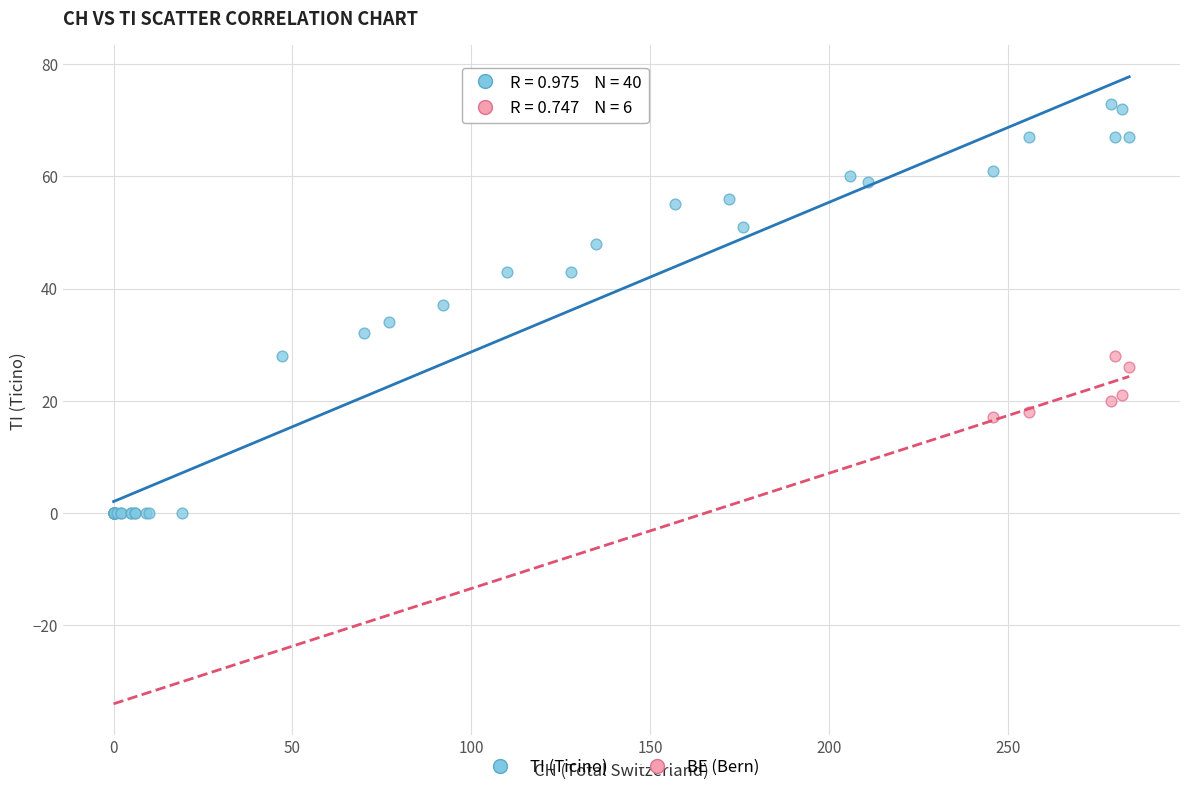

Which series reaches the maximum Y coordinate?

TI (Ticino)